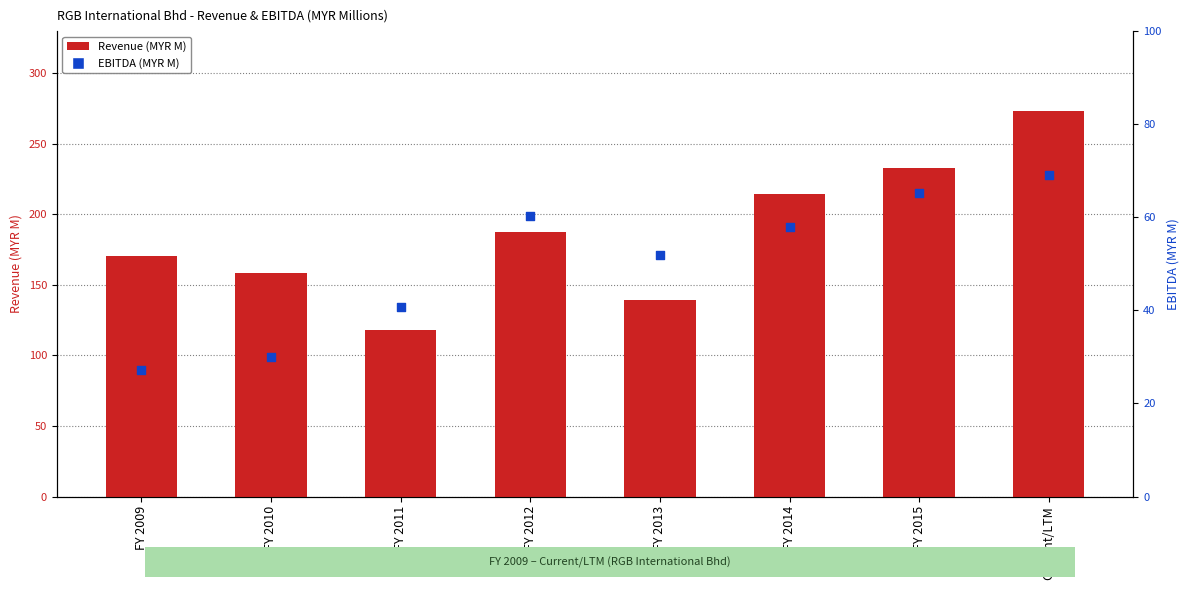

At which category is the sum across all series the highest?

Current/LTM